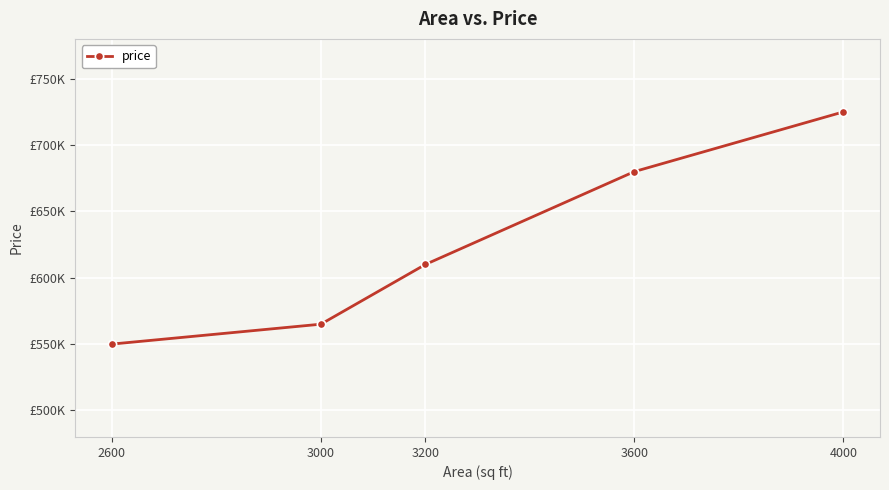

Count the number of data series in this chart.

1